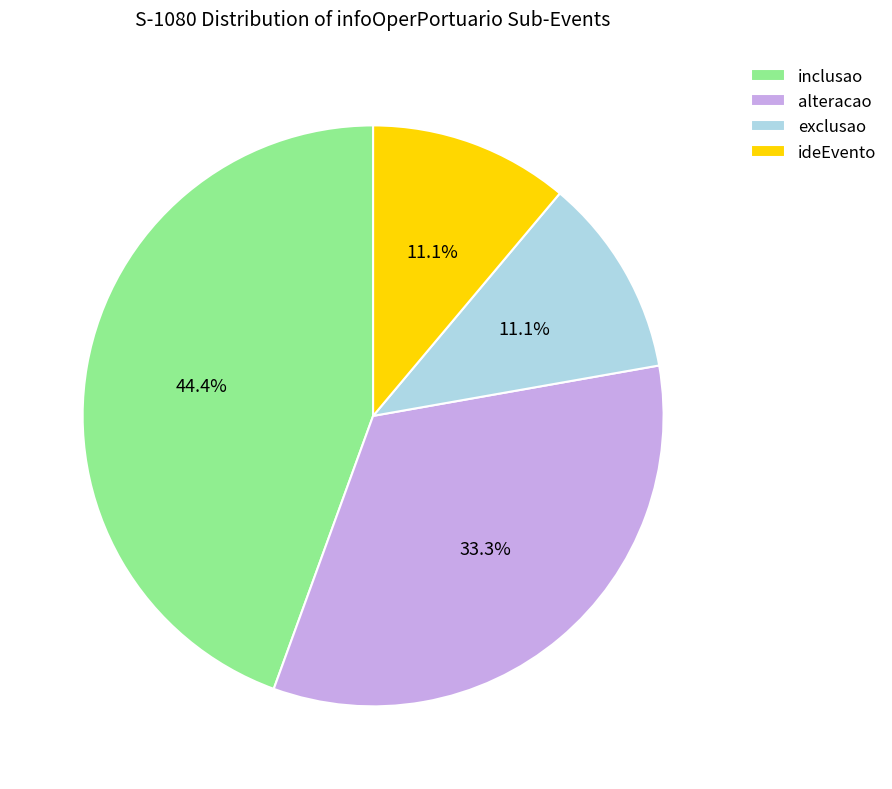

Which slice is the largest?

inclusao